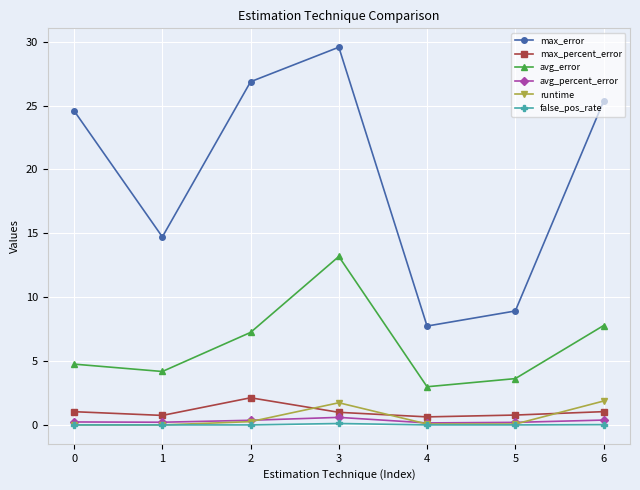

Is it true that avg_error equals 4.8 at 0?

True